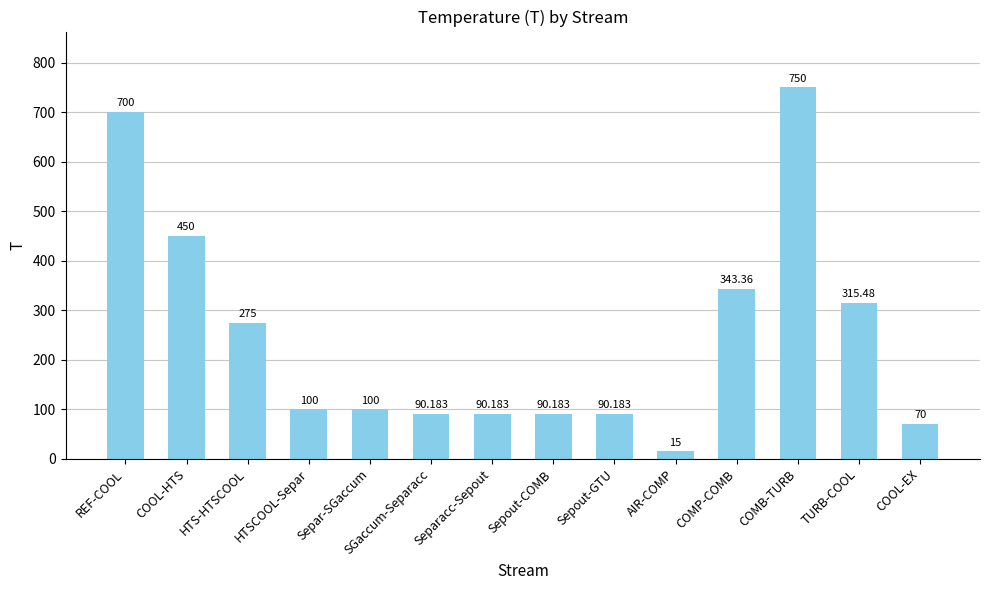

What is the sum of the values at Sepout-GTU and COMP-COMB?

433.5